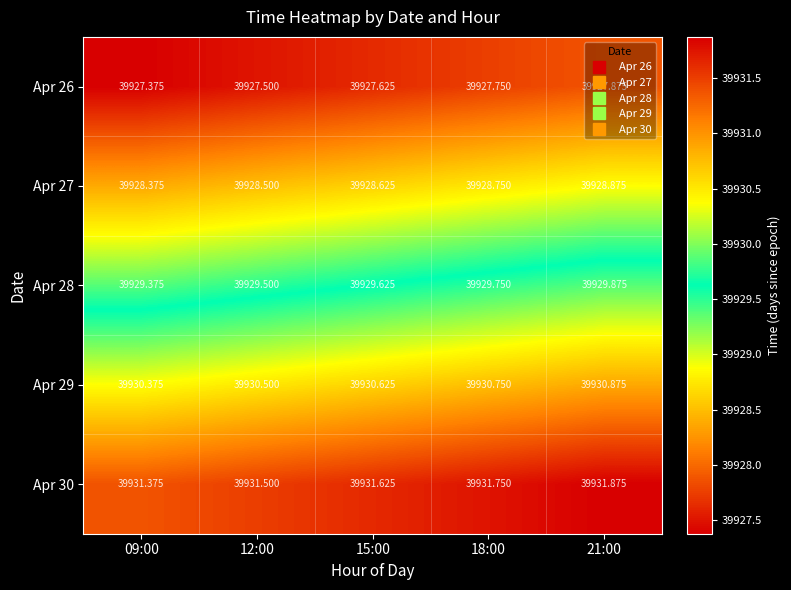

At which category does the chart reach its minimum across all series?

09:00